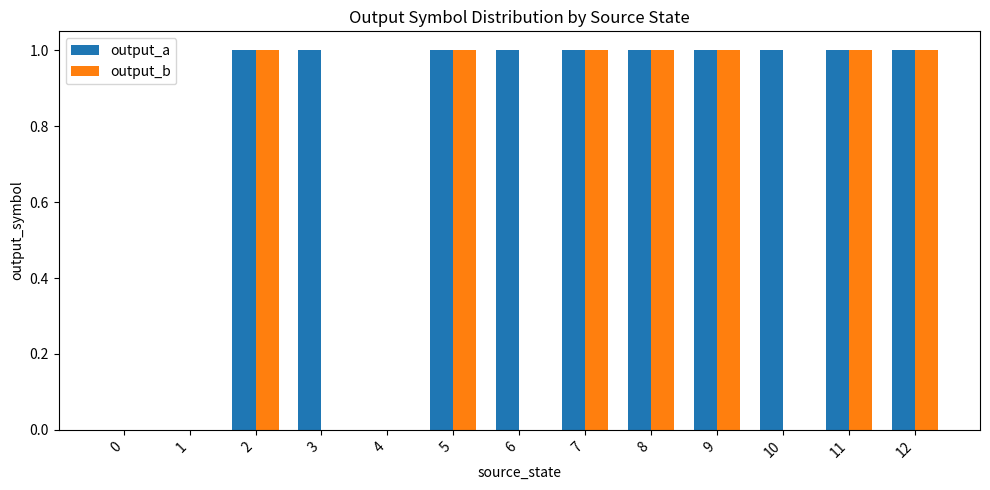

What is the sum of the output_b values at 9 and 10?

1